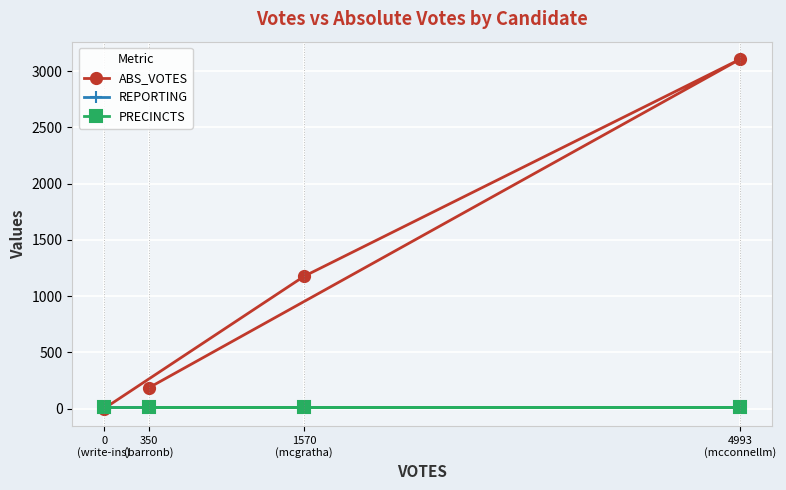

What is the value of the PRECINCTS point at the 2nd from the left?

12